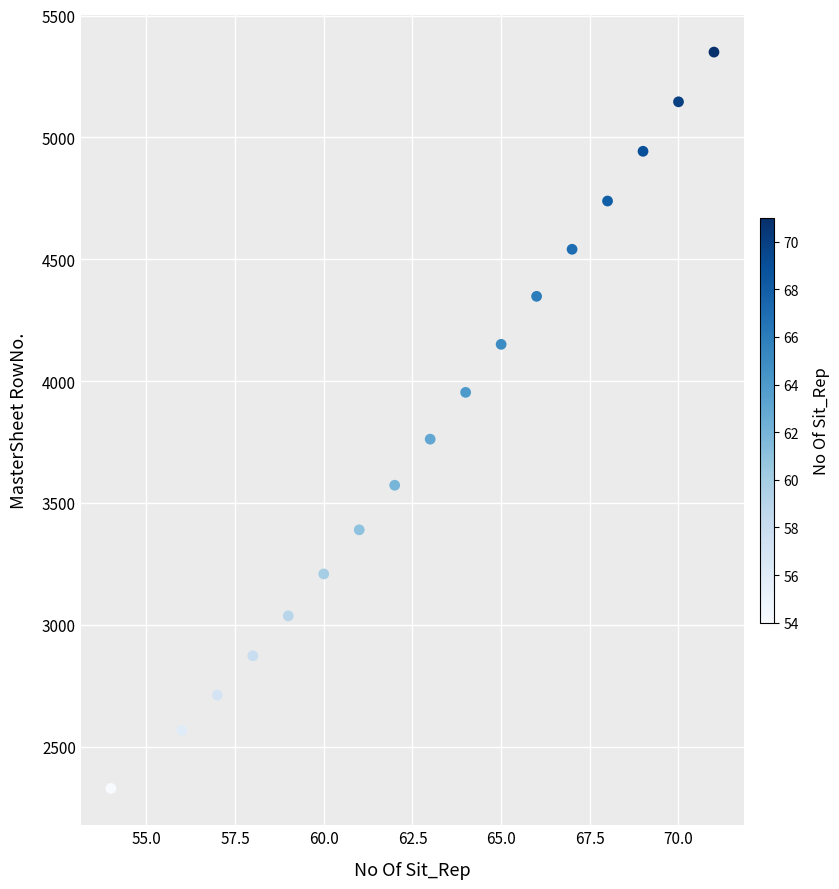

What is the range of X values (max minus min)?

17